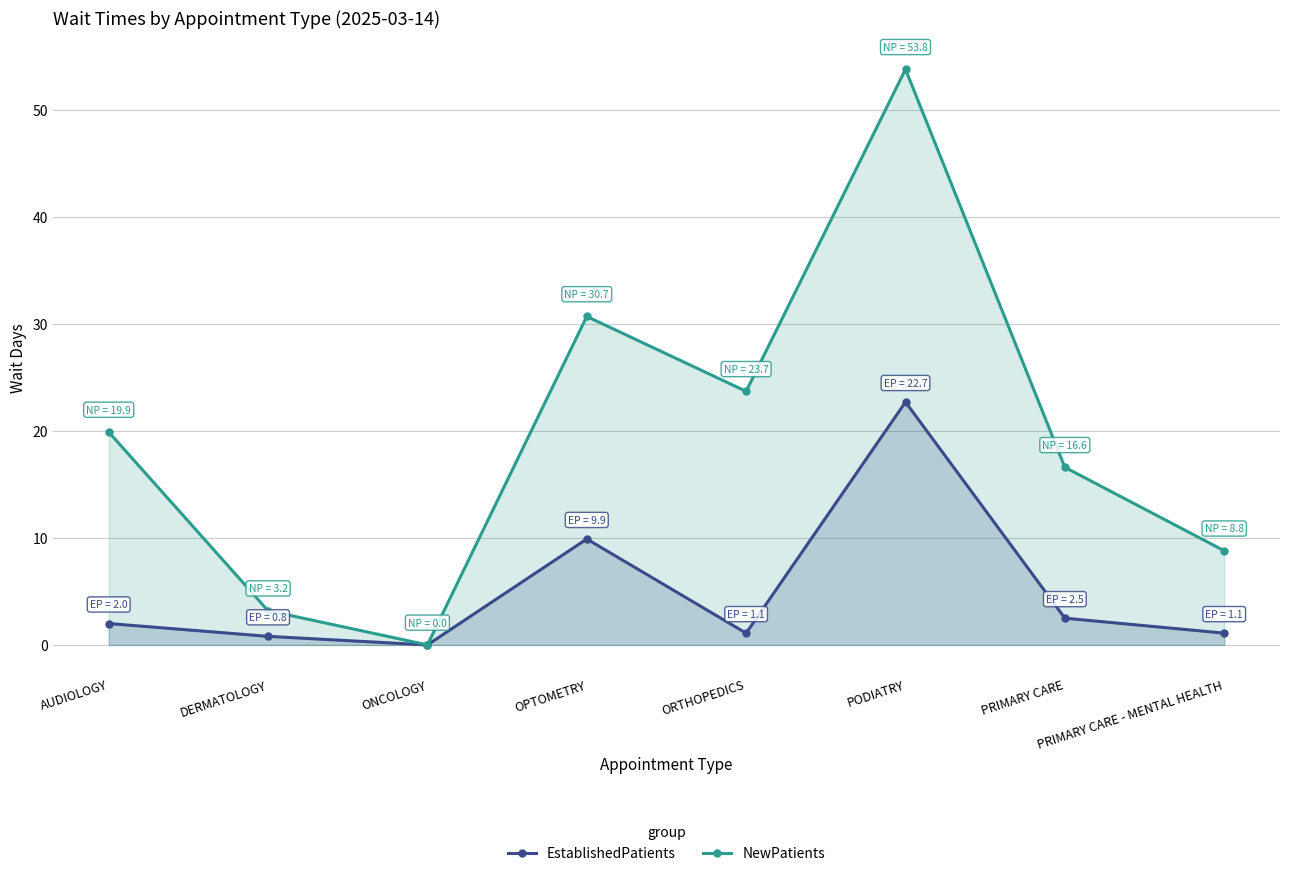

Reading left to right, transcribe all the data shown in this chart.

EstablishedPatients: 2.0	0.8	0.0	9.9	1.1	22.7	2.5	1.1
NewPatients: 19.9	3.2	0.0	30.7	23.7	53.8	16.6	8.8